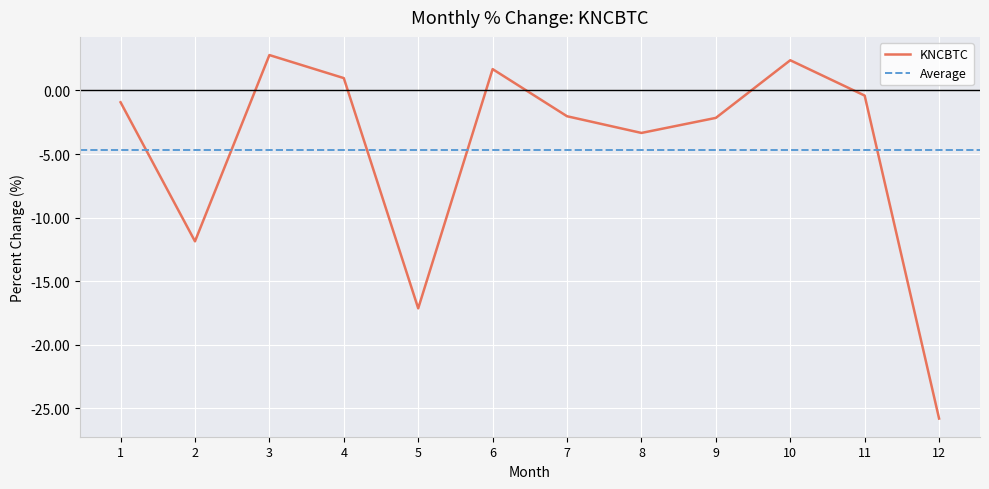

Reading right to left, list all the values displayed in this chart.

-25.8	-0.4	2.4	-2.2	-3.3	-2.0	1.7	-17.1	1.0	2.8	-11.9	-0.9